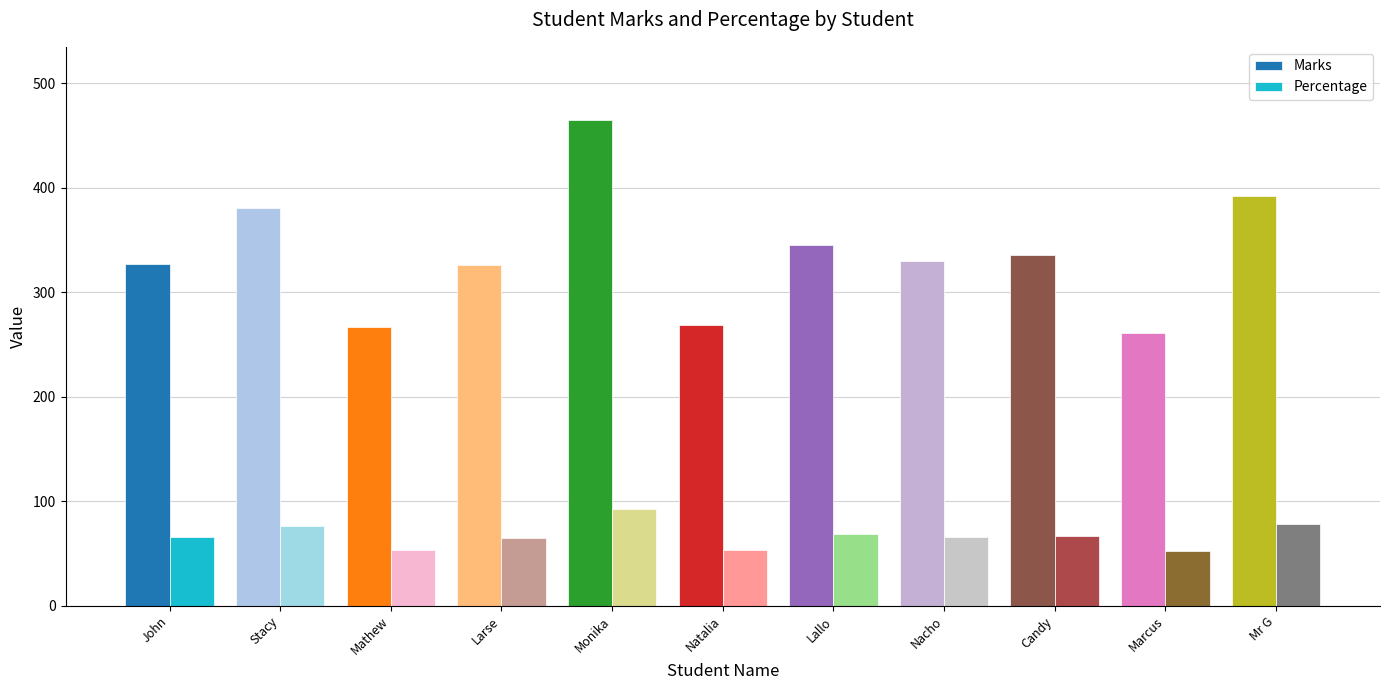

Which series has the largest total across all categories?

Marks